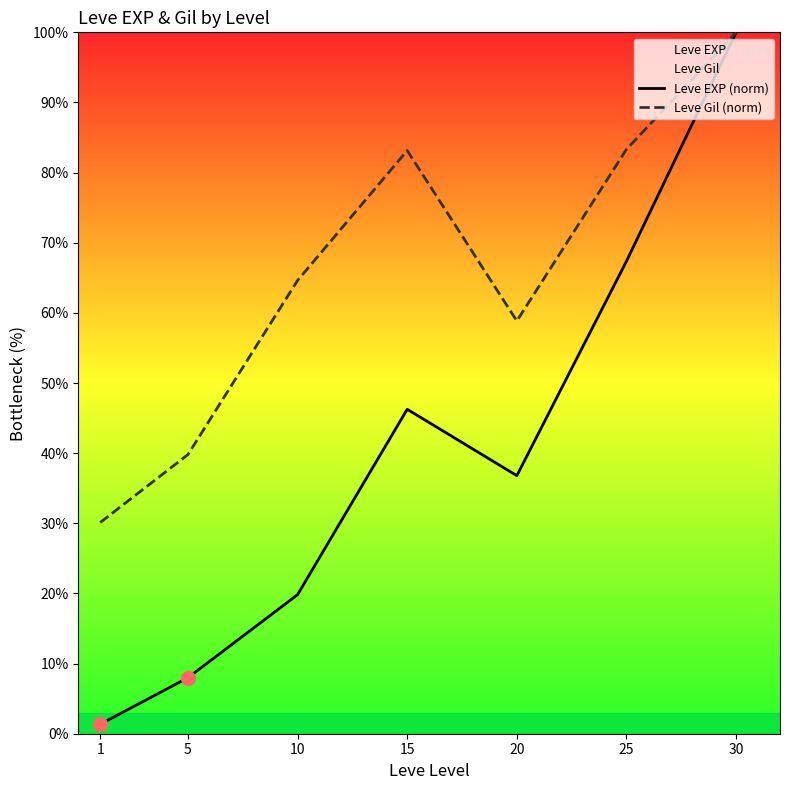

Where is the first local maximum for Leve Gil (norm)?

15